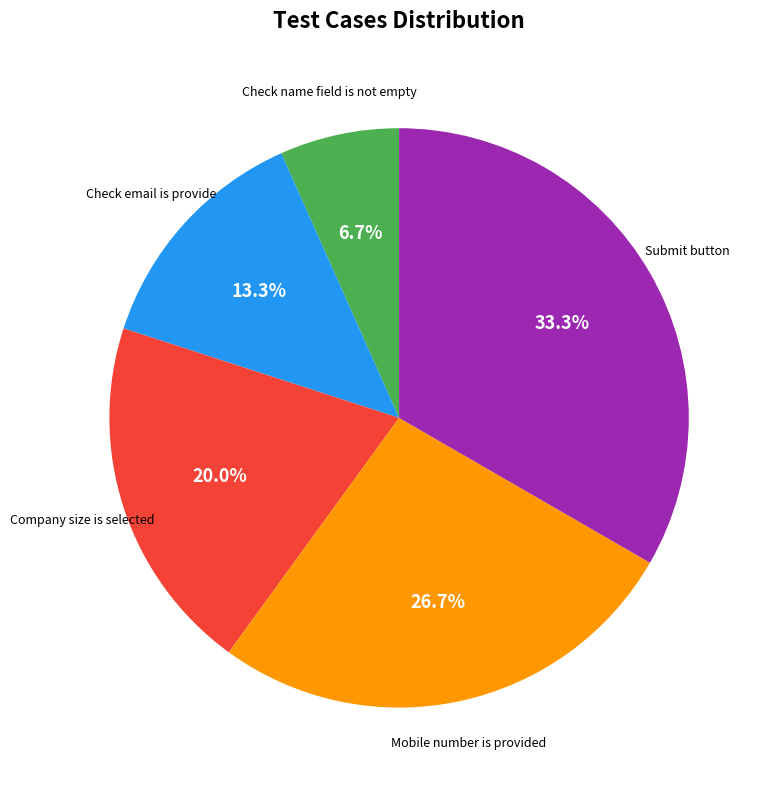

True or false: Submit button accounts for 33% of the total.

True